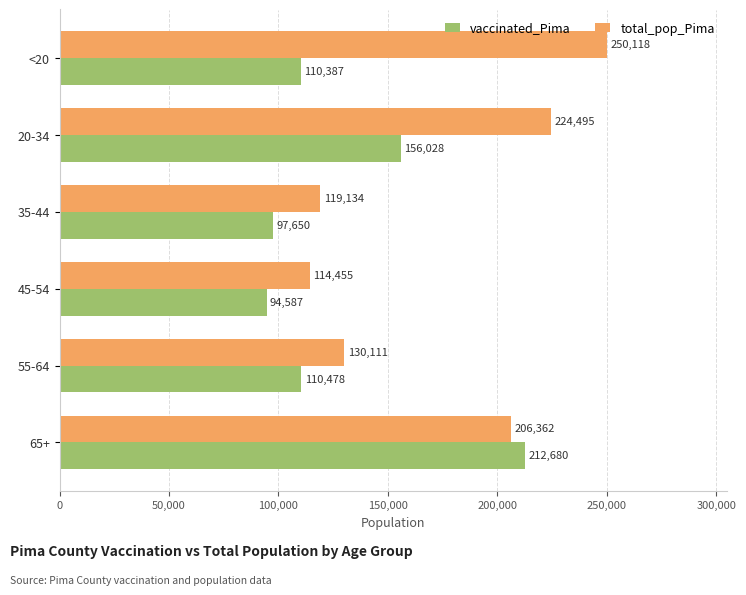

Which series has the widest spread of values?

total_pop_Pima